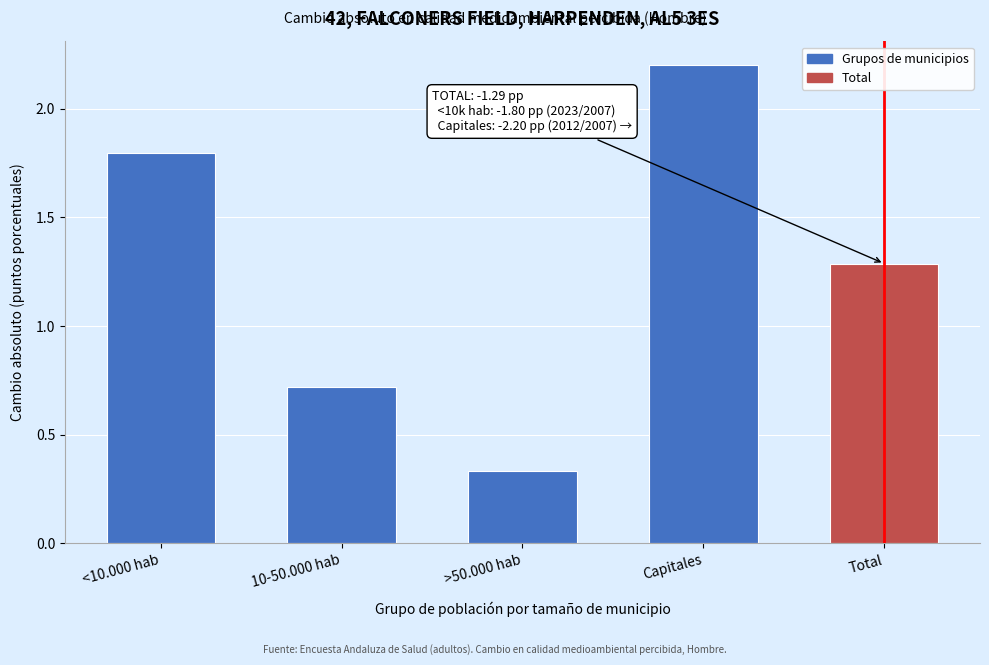

What is the sum of all values?

6.3